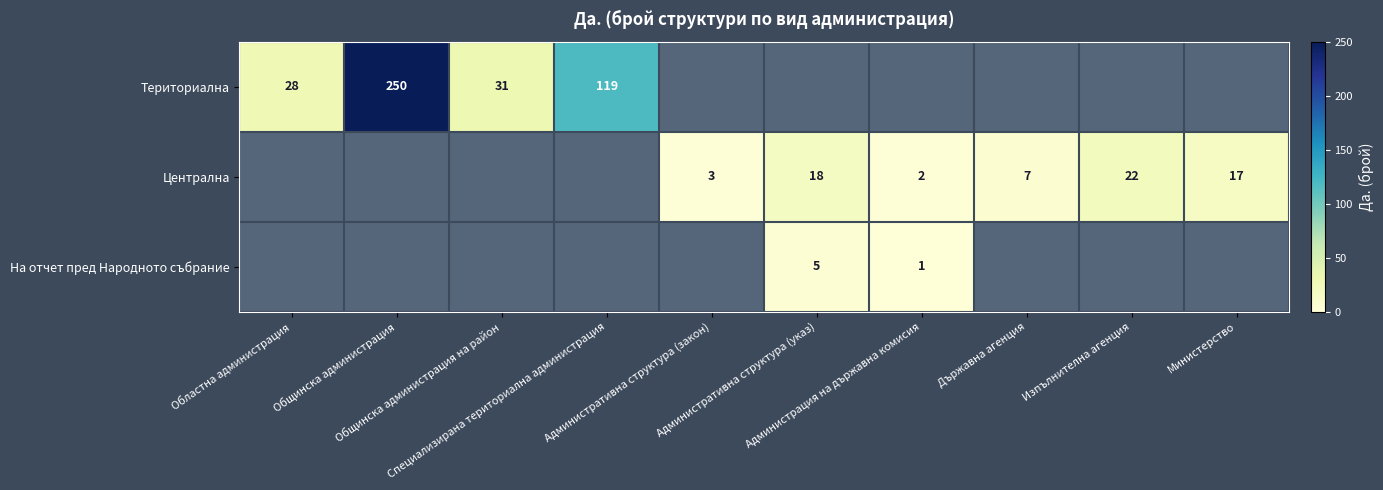

What is the highest value of the Териториална series?

250.0